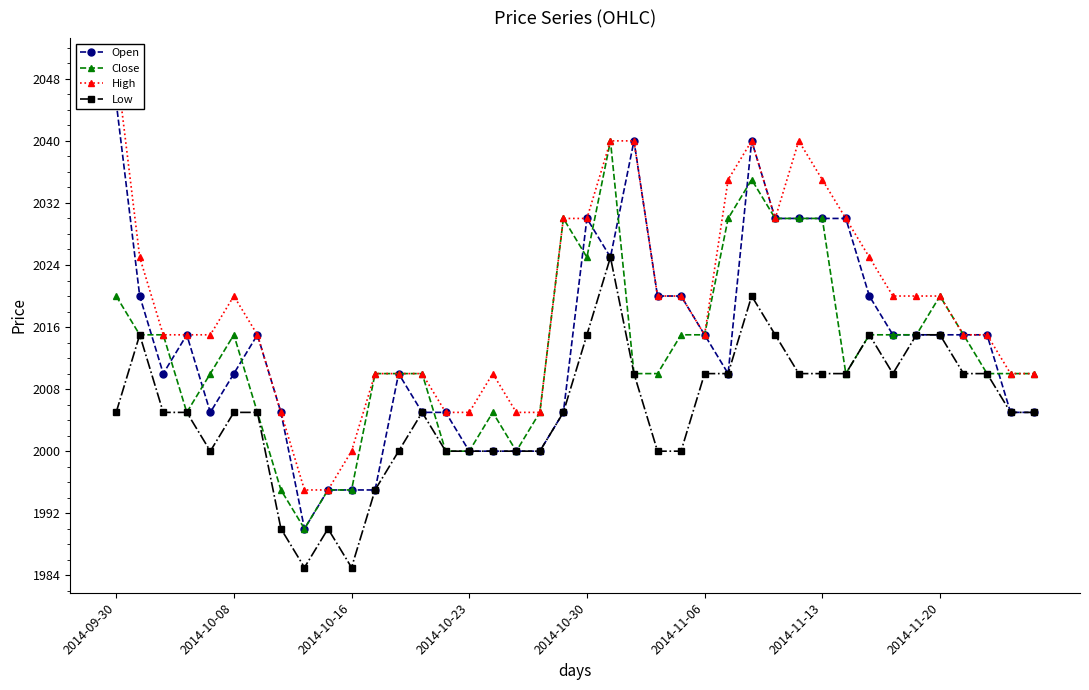

What is the highest value of the Low series?

2025